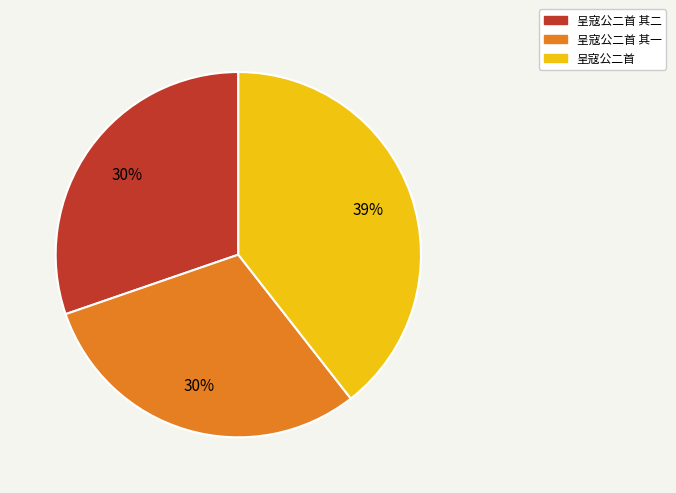

To the nearest percent, what is the average slice percentage?

33%